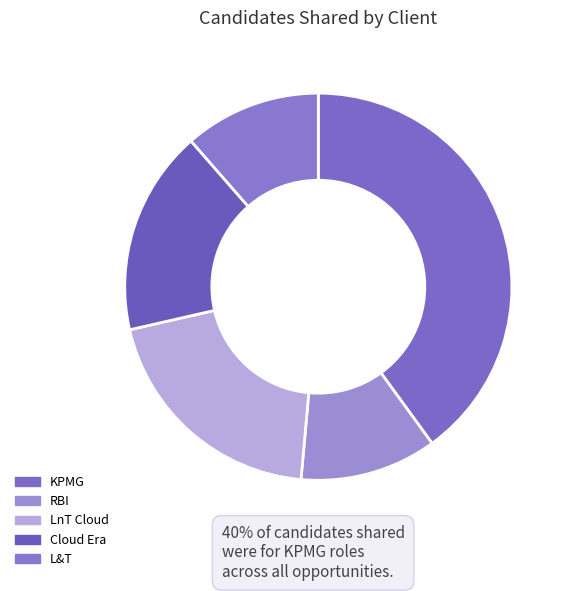

What is the change in value from RBI to LnT Cloud?

+3